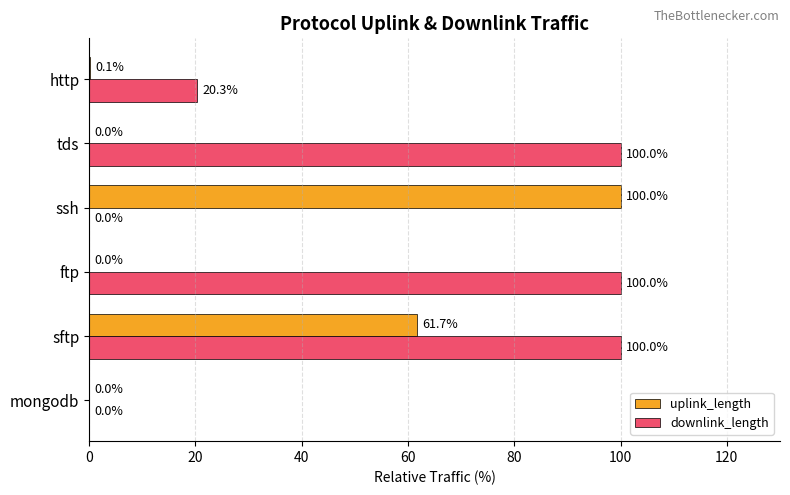

What is the maximum value for downlink_length?

100.0